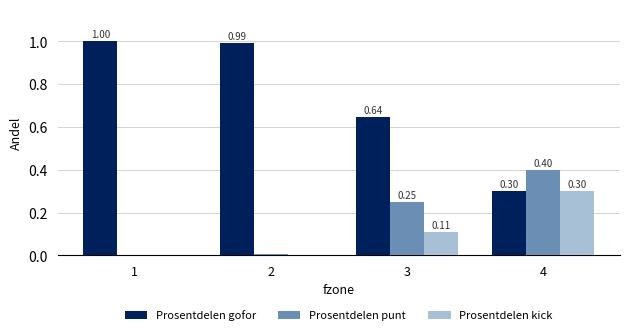

Between 2 and 4, which series saw the biggest shift?

Prosentdelen gofor